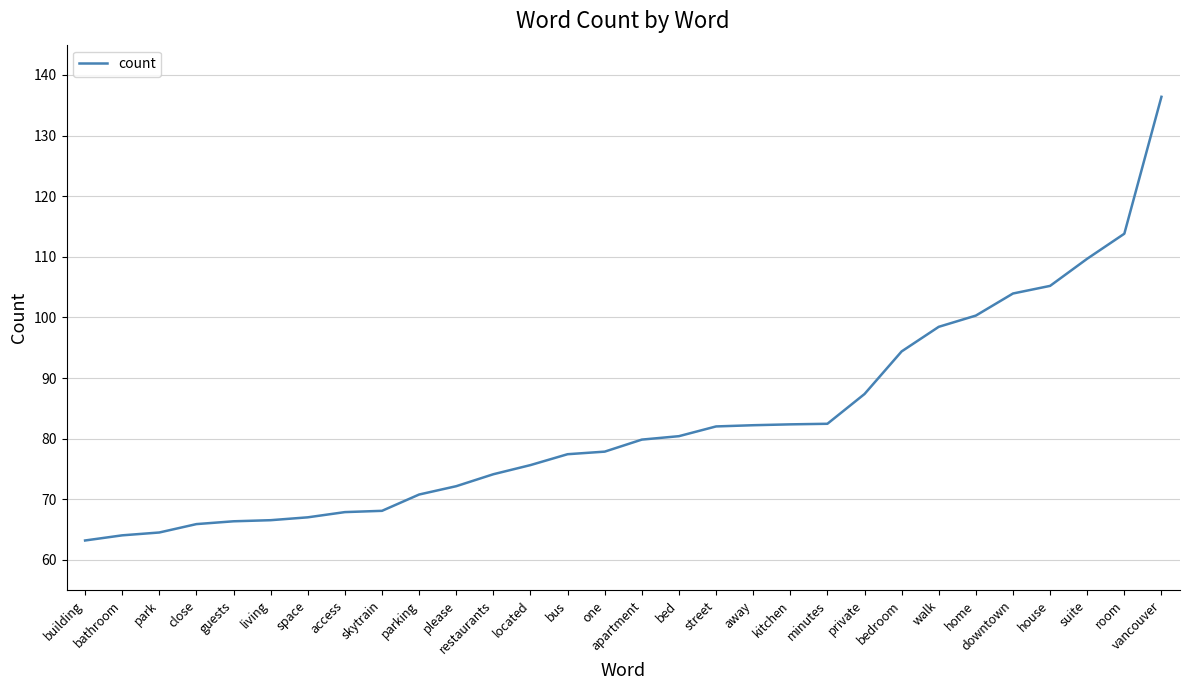

What is the difference between the values at space and restaurants?

7.1